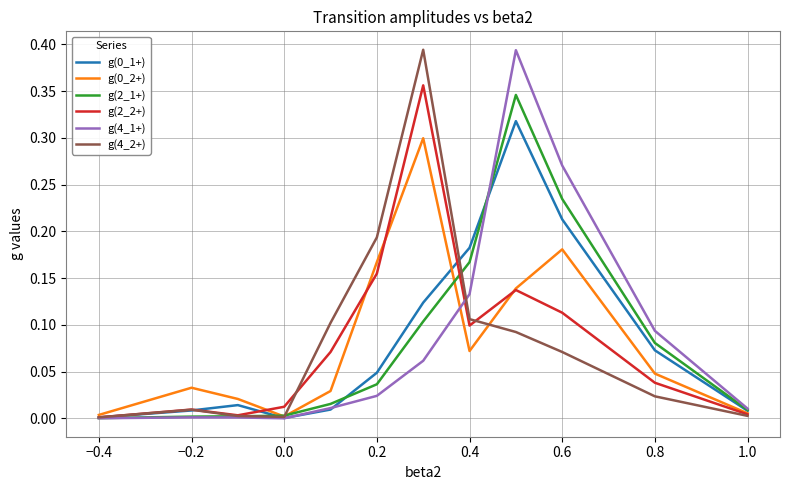

The value of g(0_1+) at 0.8 is 0.0. True or false?

False